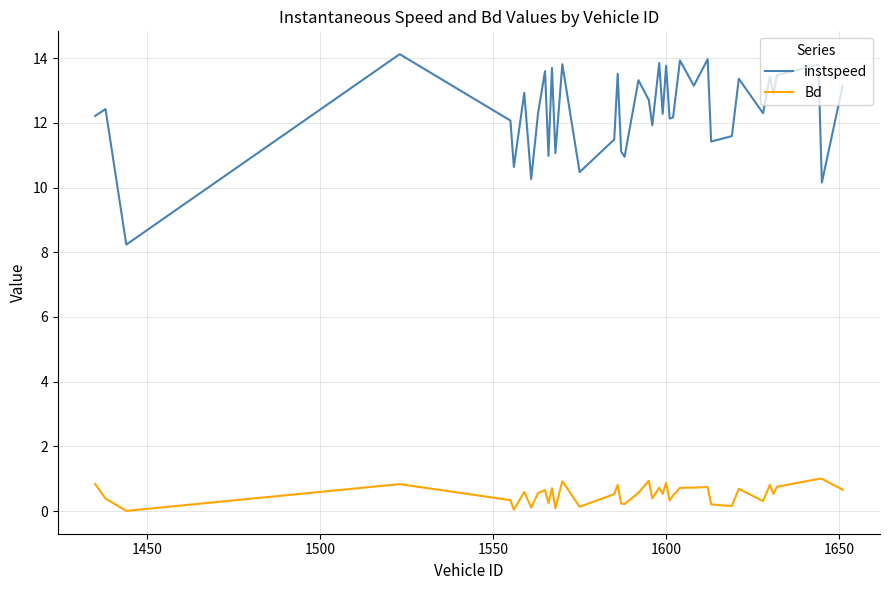

Rank the series by their maximum value, from lowest to highest.

Bd, instspeed